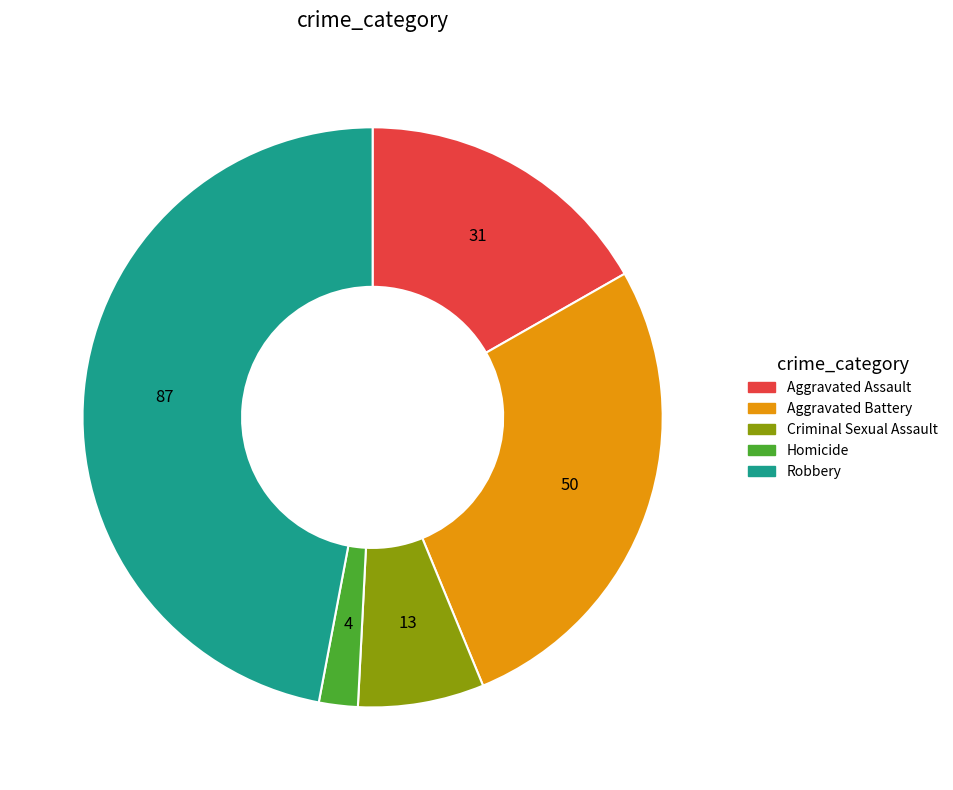

What is the largest slice in the pie chart?

Robbery